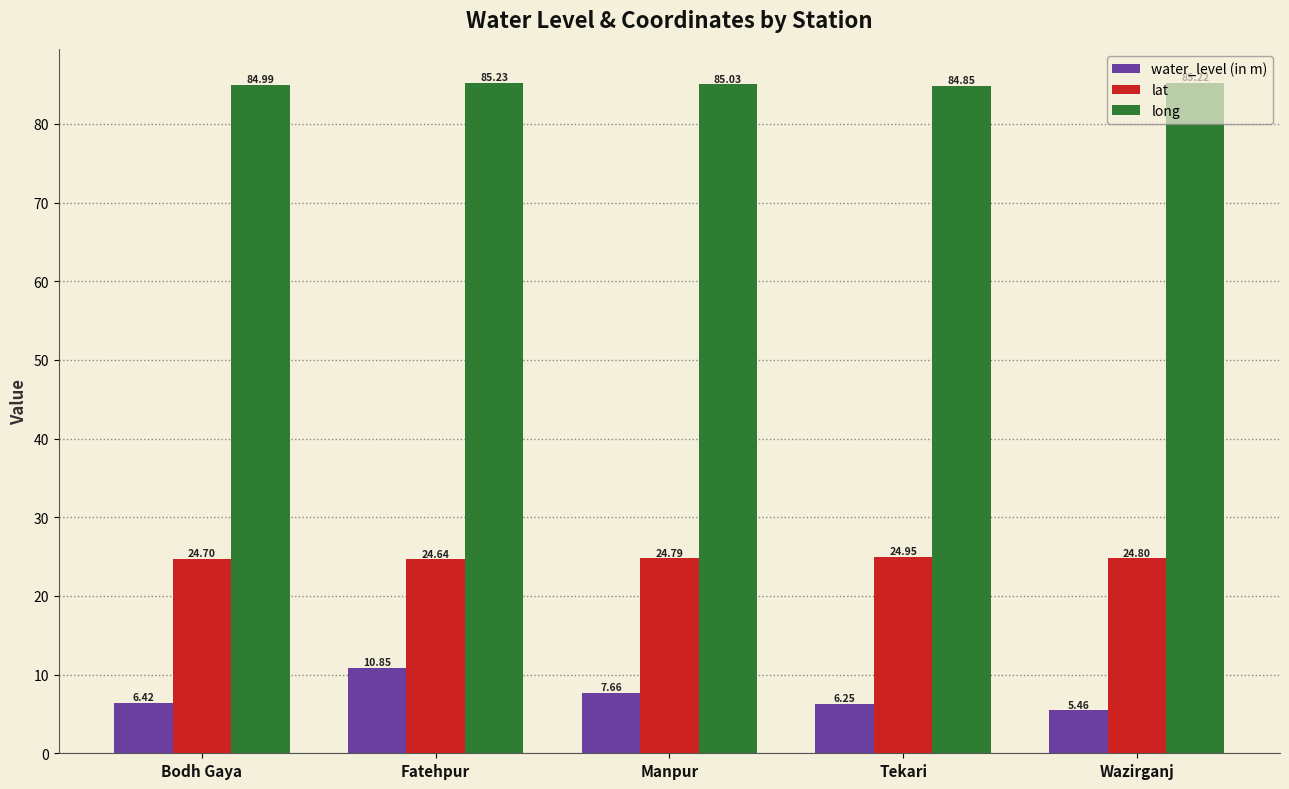

The long series shows 85.2 at Fatehpur. True or false?

True